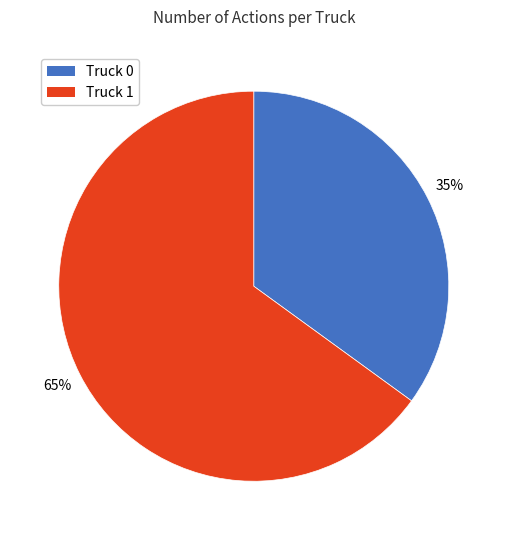

Which category has the smallest portion of the pie?

Truck 0